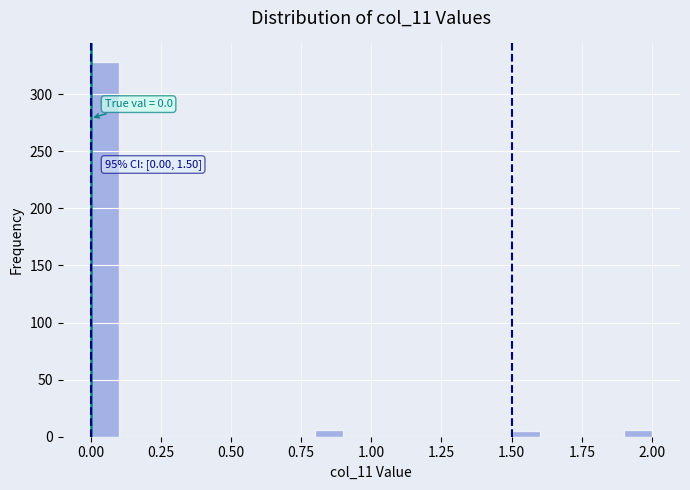

Around what value on the x-axis is the tallest bar? Give the approximate position of its centre, as read against the axis.

0.05